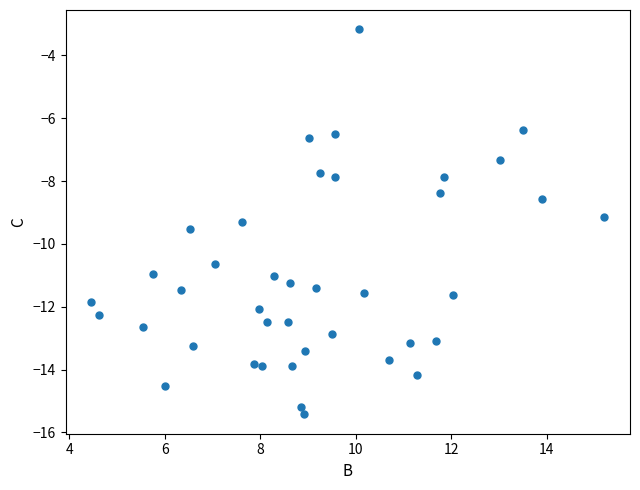

What is the range of Y values (max minus min)?

12.3